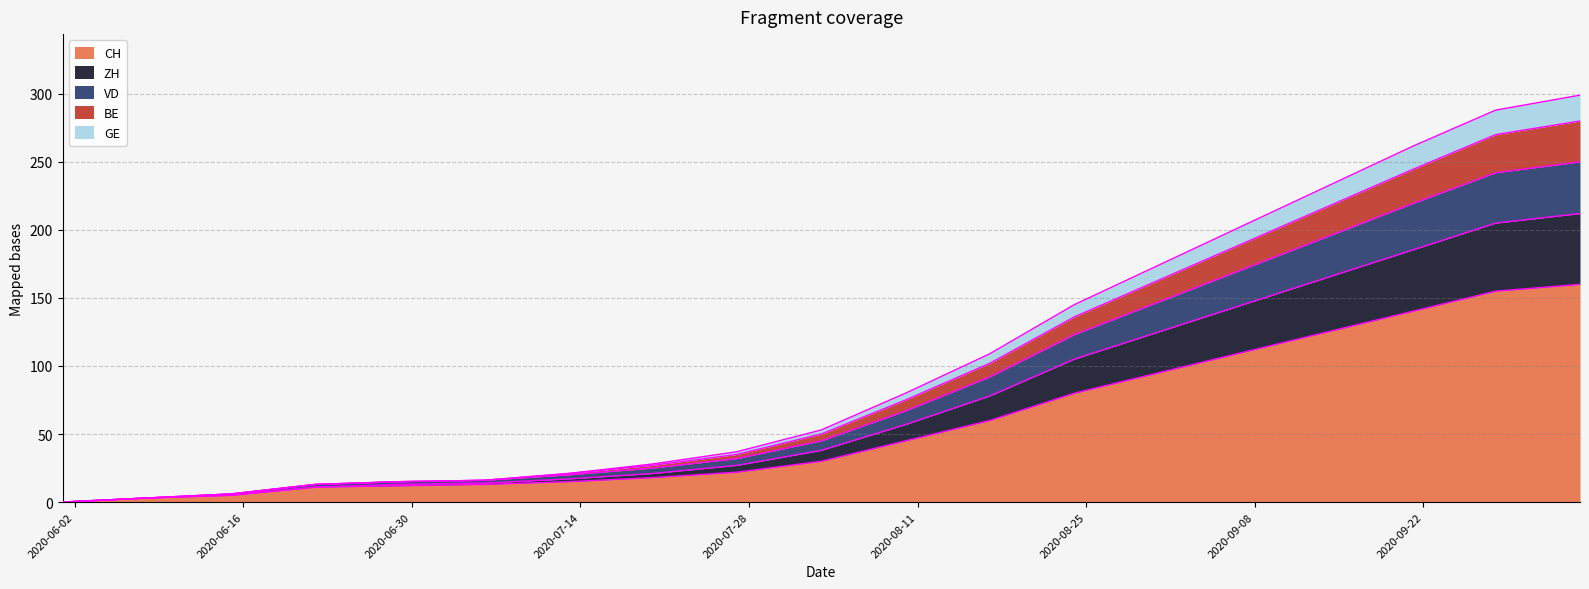

What is the highest value of the CH series?

160